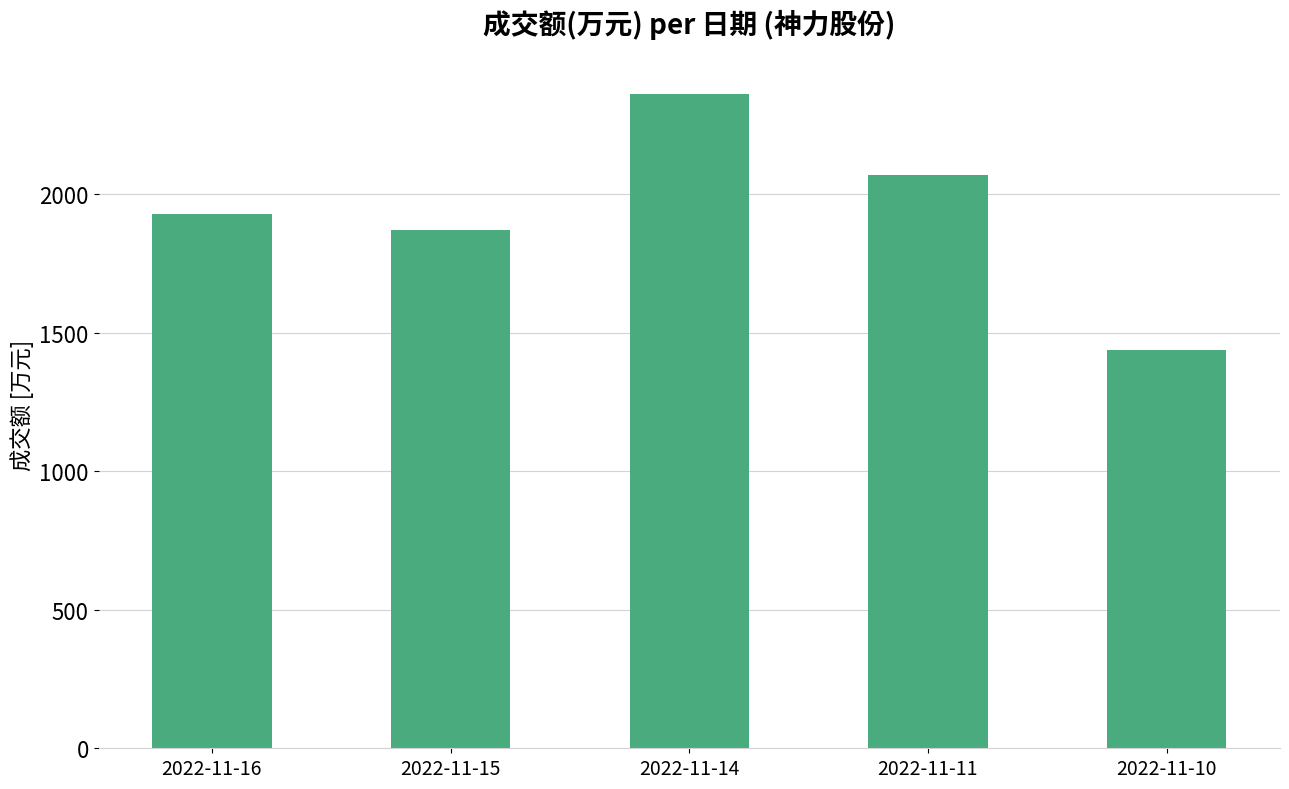

What is the average value?

1933